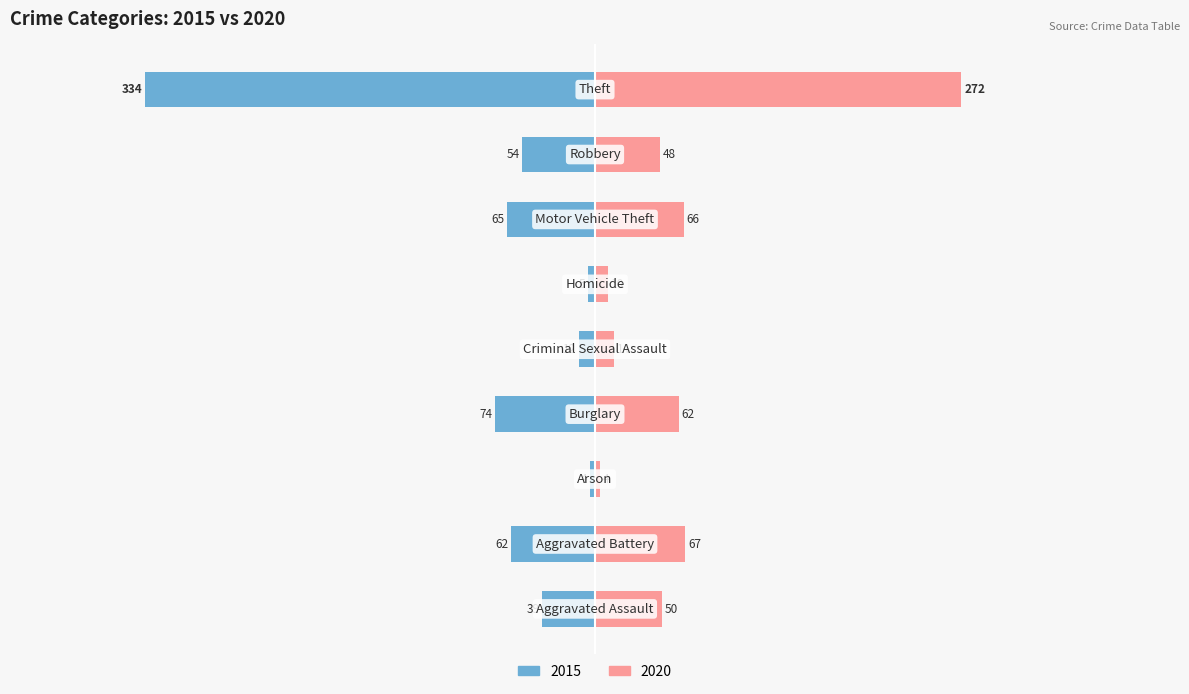

Where does the 2015 series first go above -54?

Aggravated Assault